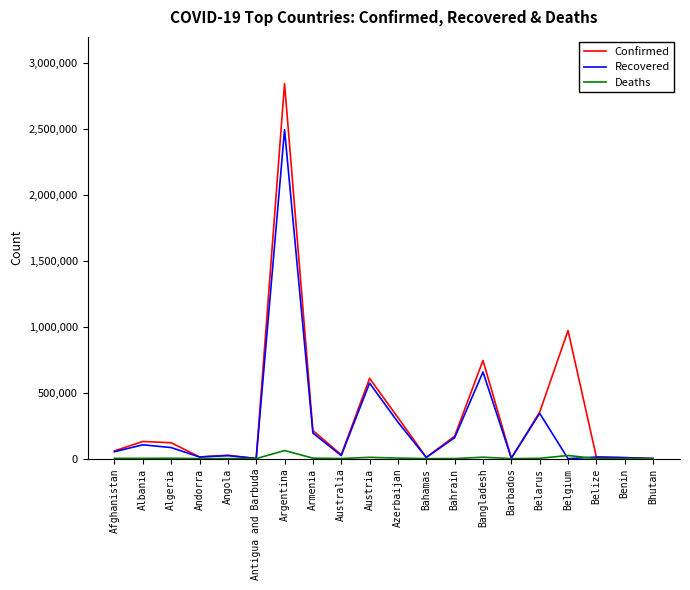

True or false: Deaths has more than 1 interior local peaks.

True